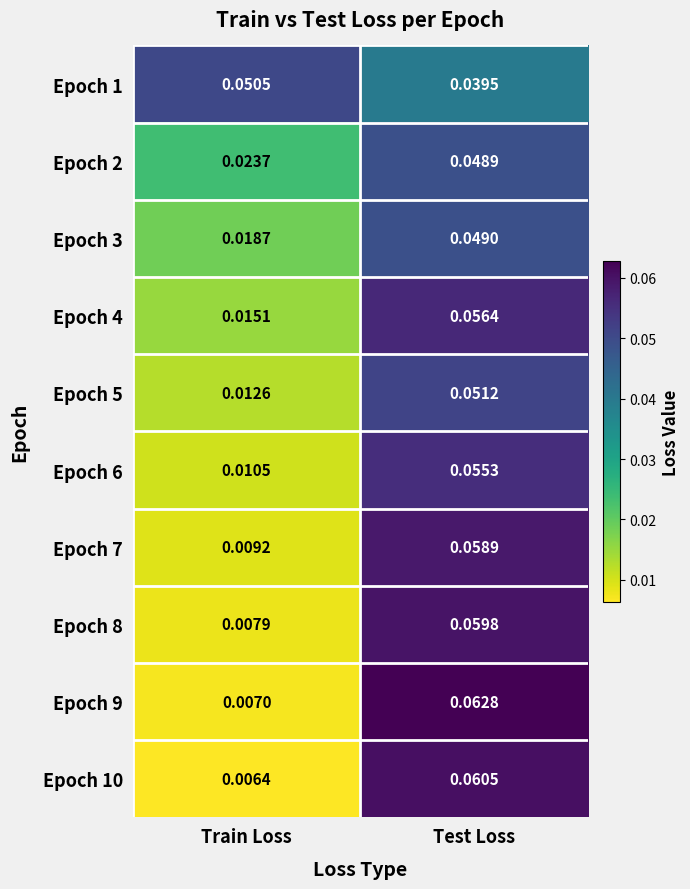

Which category has the lowest value across all series?

Train Loss